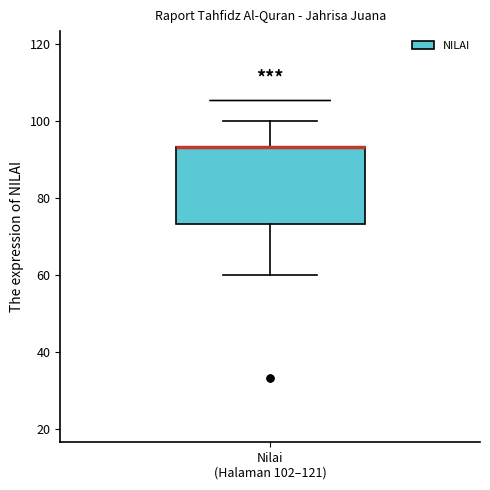

Transcribe this box plot: give where the median line is, the range the box spans, and where the two whiskers end, as read against the y-axis. The values are not printed on the chart, so give them approximately, as read against the axis.

median 94 (drawn on the box's upper edge), box 74 to 94, whiskers 60 to 100